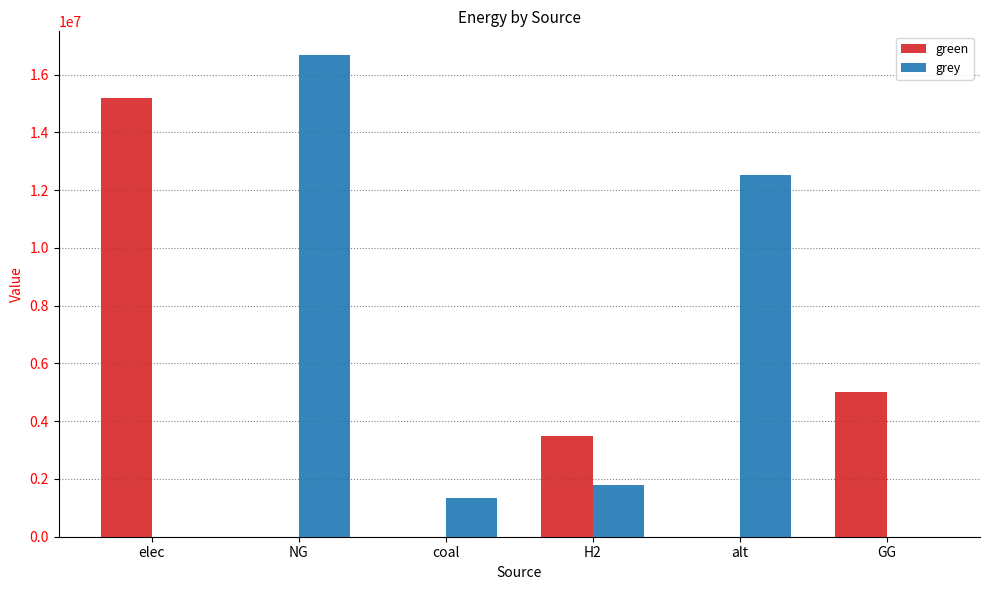

Reading left to right, list all the values displayed in this chart.

green: elec=15187552.9	NG=0.0	coal=0.0	H2=3500000.0	alt=0.0	GG=5000000.0
grey: elec=0.0	NG=16665058.2	coal=1342153.1	H2=1779238.0	alt=12519155.7	GG=0.0